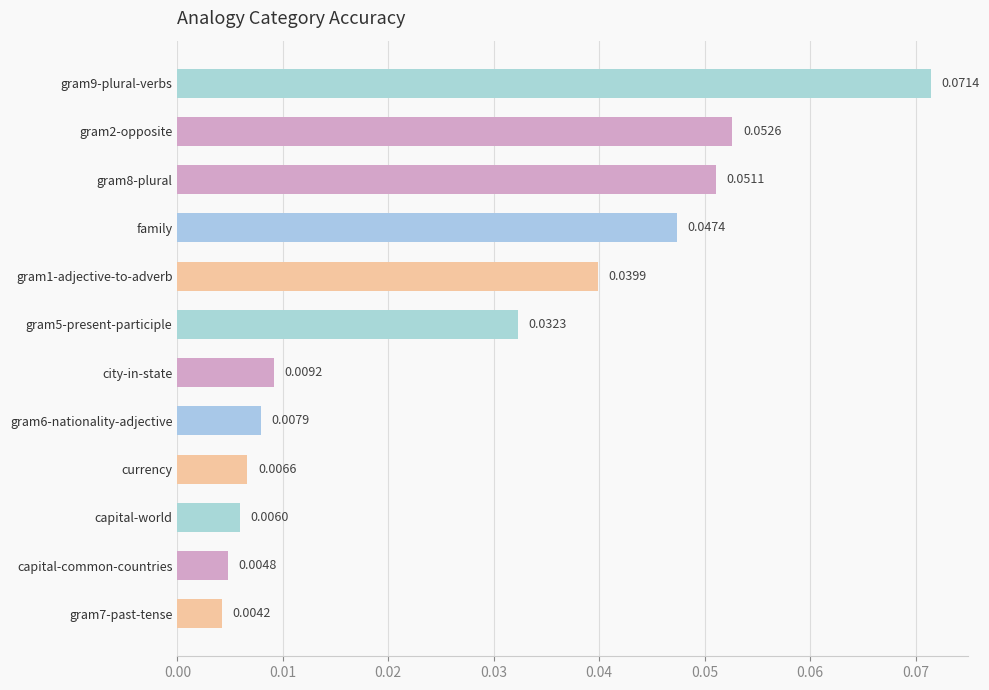

What is the label of the 9th bar from the bottom?

family